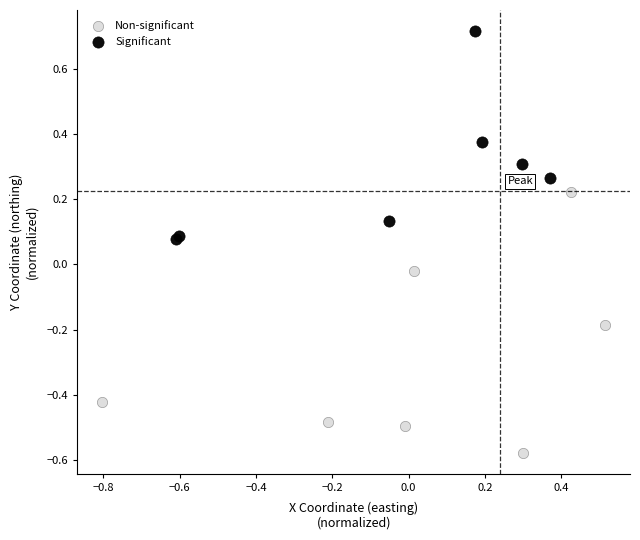

What are all the series names shown in the legend?

Non-significant, Significant